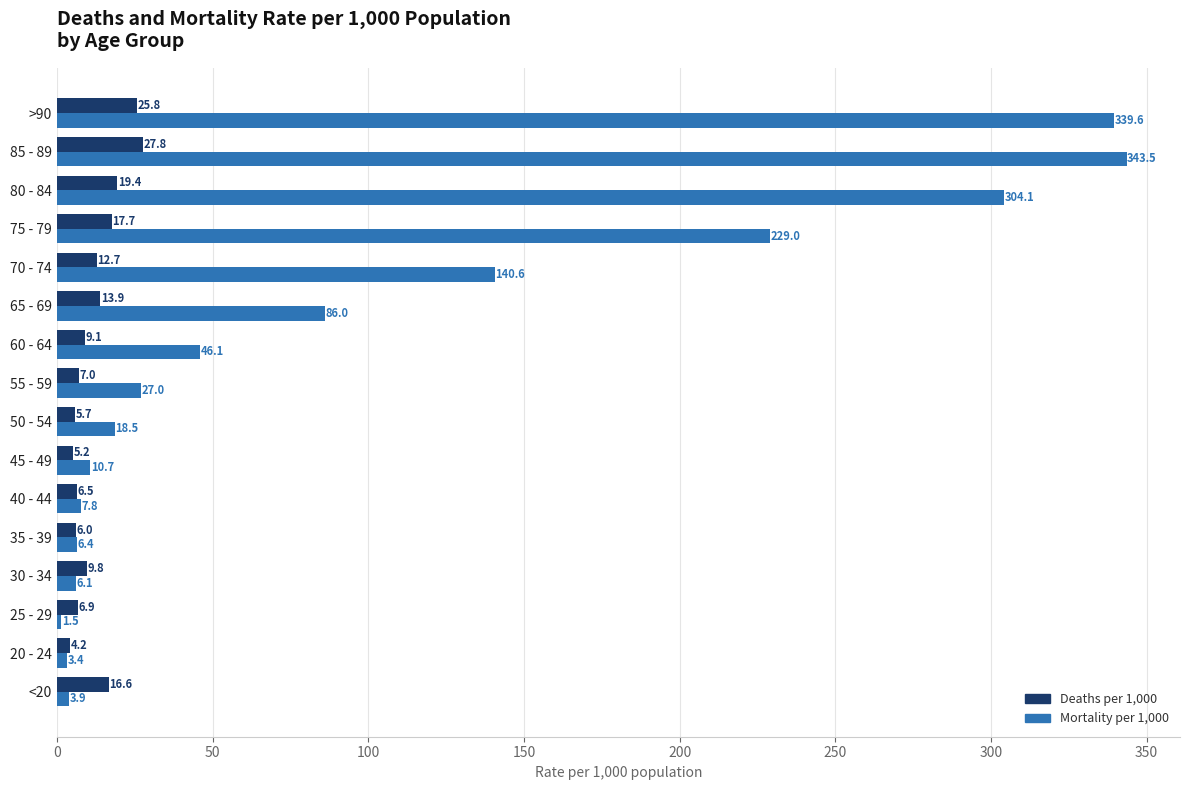

What is the difference between the highest and lowest values at 60 - 64?

37.0